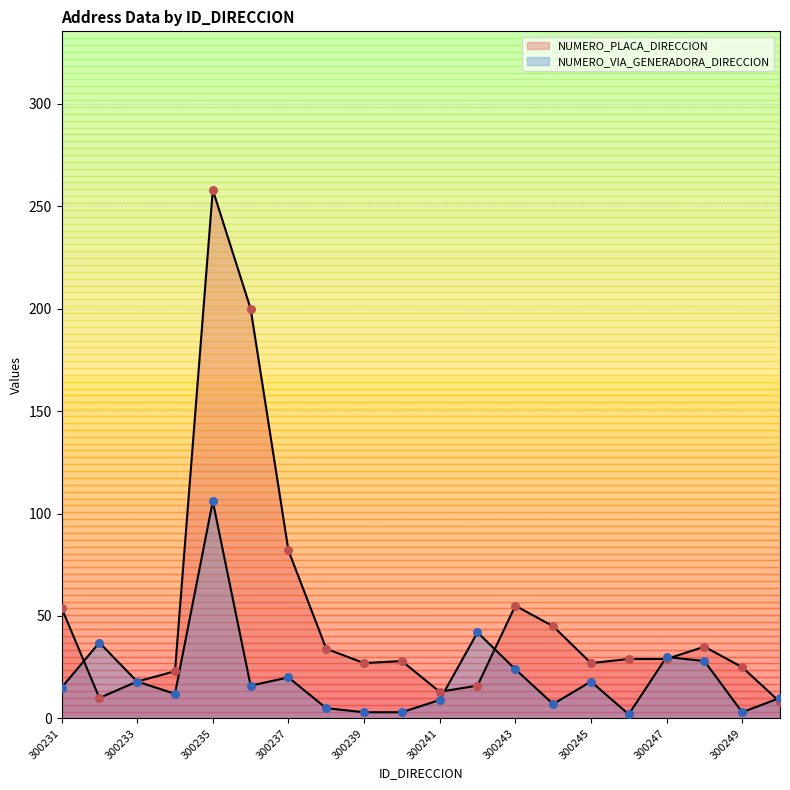

What are all the series names shown in the legend?

NUMERO_PLACA_DIRECCION, NUMERO_VIA_GENERADORA_DIRECCION